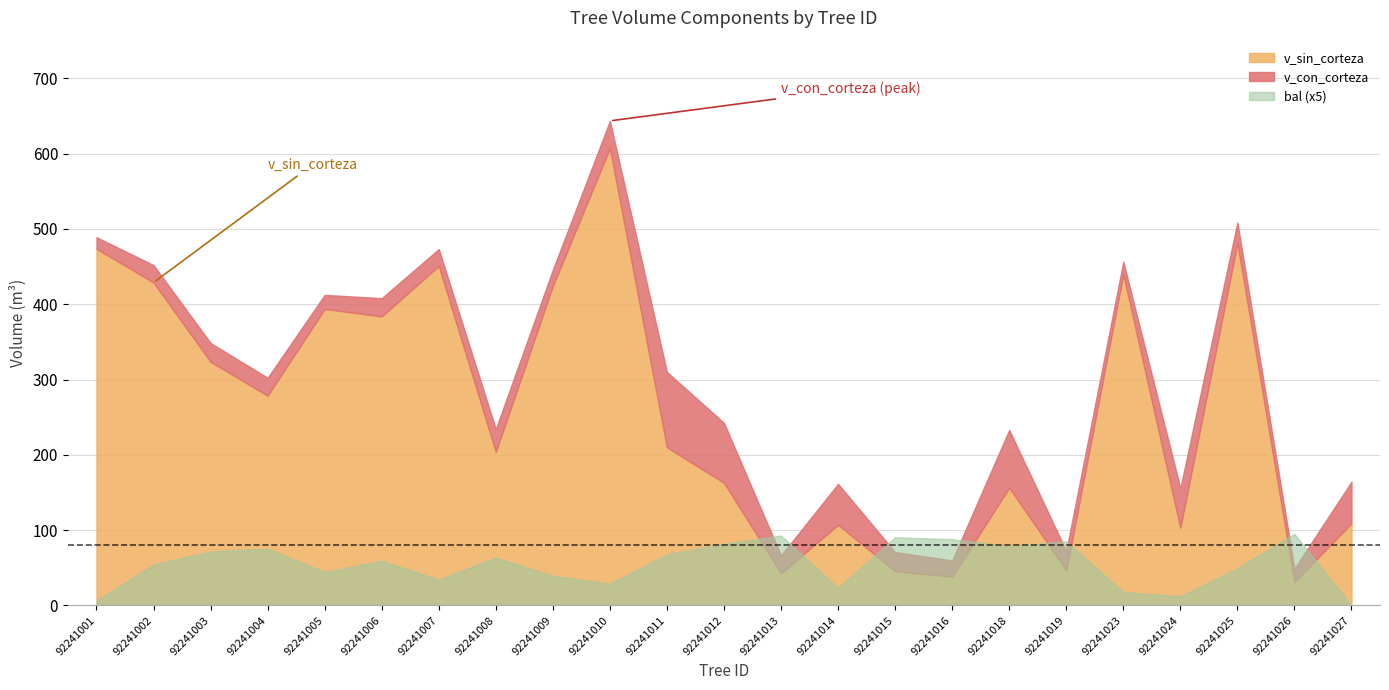

What is the difference between the maximum and minimum values in the v_de_corteza series?

84.7